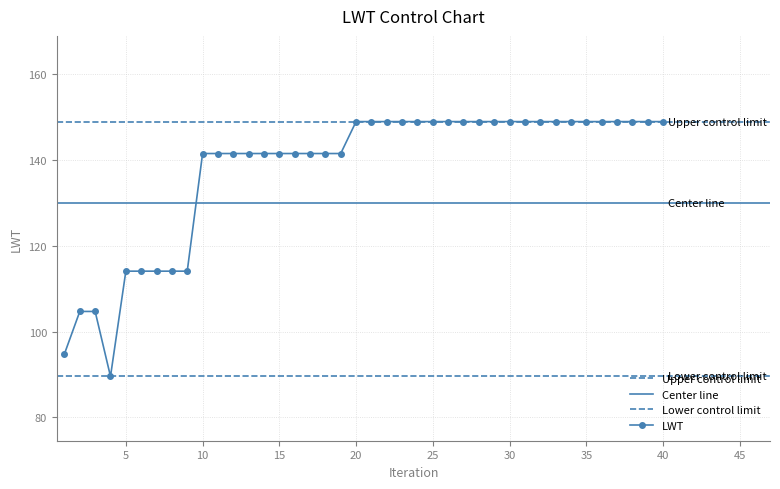

The value at 20 is 149.0. True or false?

True